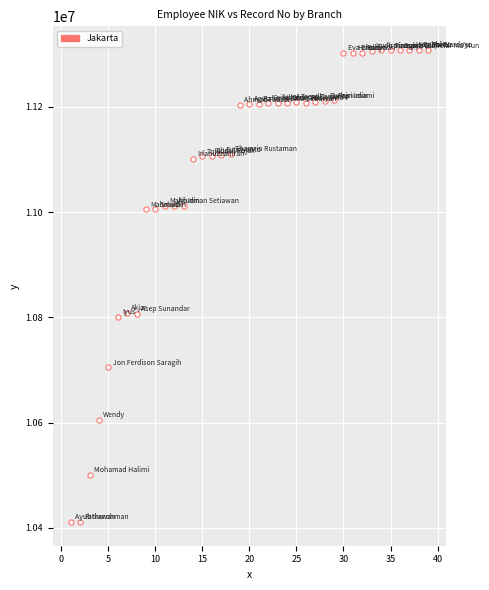

What is the range of Y values (max minus min)?

897065